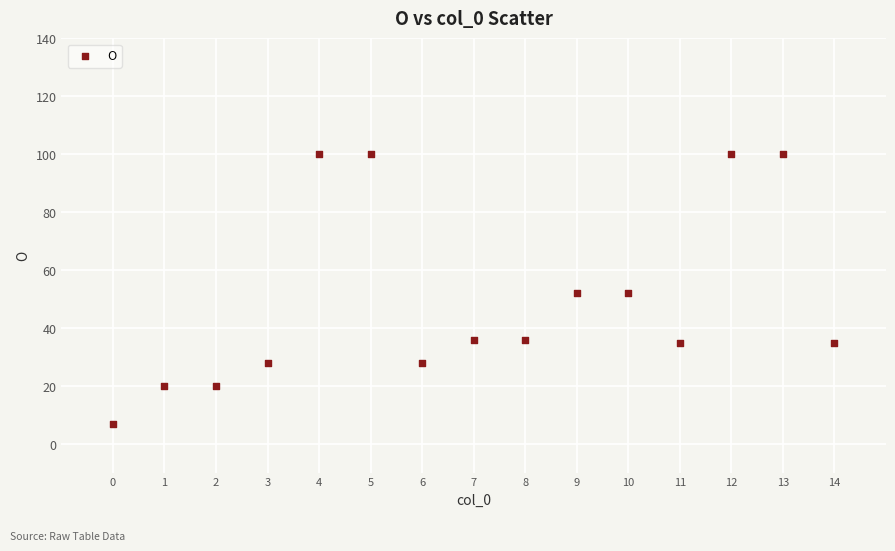

What is the range of Y values (max minus min)?

93